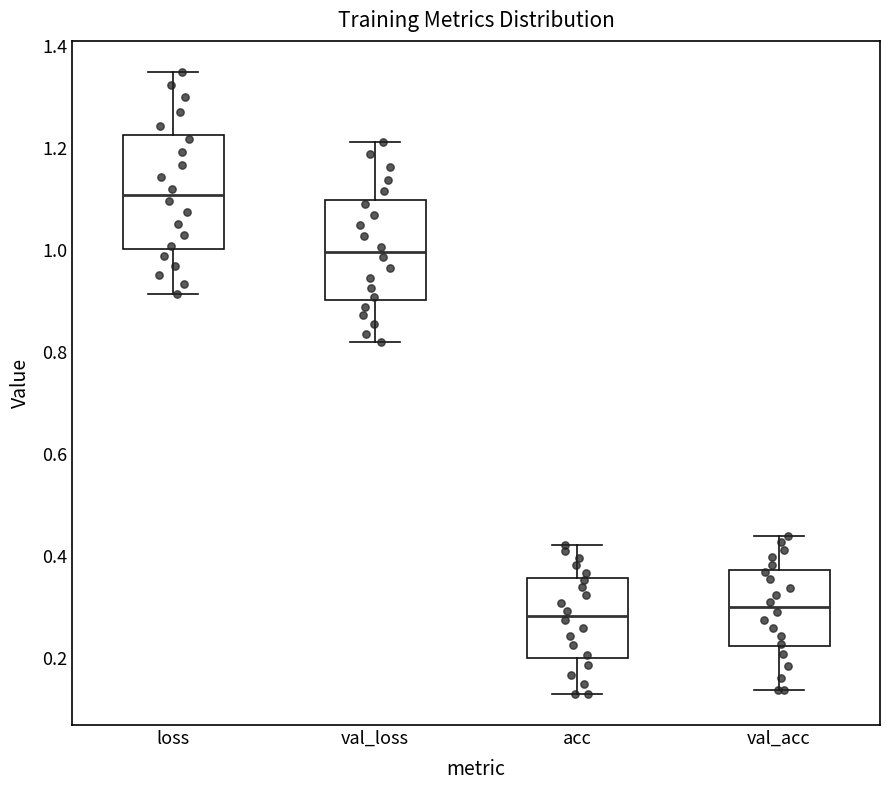

Reading left to right, transcribe this box plot: for each box, give where its median line is, the range the box spans, and where its two whiskers end, as read against the y-axis. The values are not printed on the chart, so give them approximately, as read against the axis.

loss: median 1.10, box 1.00 to 1.22, whiskers 0.92 to 1.34
val_loss: median 1.00, box 0.90 to 1.10, whiskers 0.82 to 1.22
acc: median 0.28, box 0.20 to 0.36, whiskers 0.12 to 0.42
val_acc: median 0.30, box 0.22 to 0.38, whiskers 0.14 to 0.44